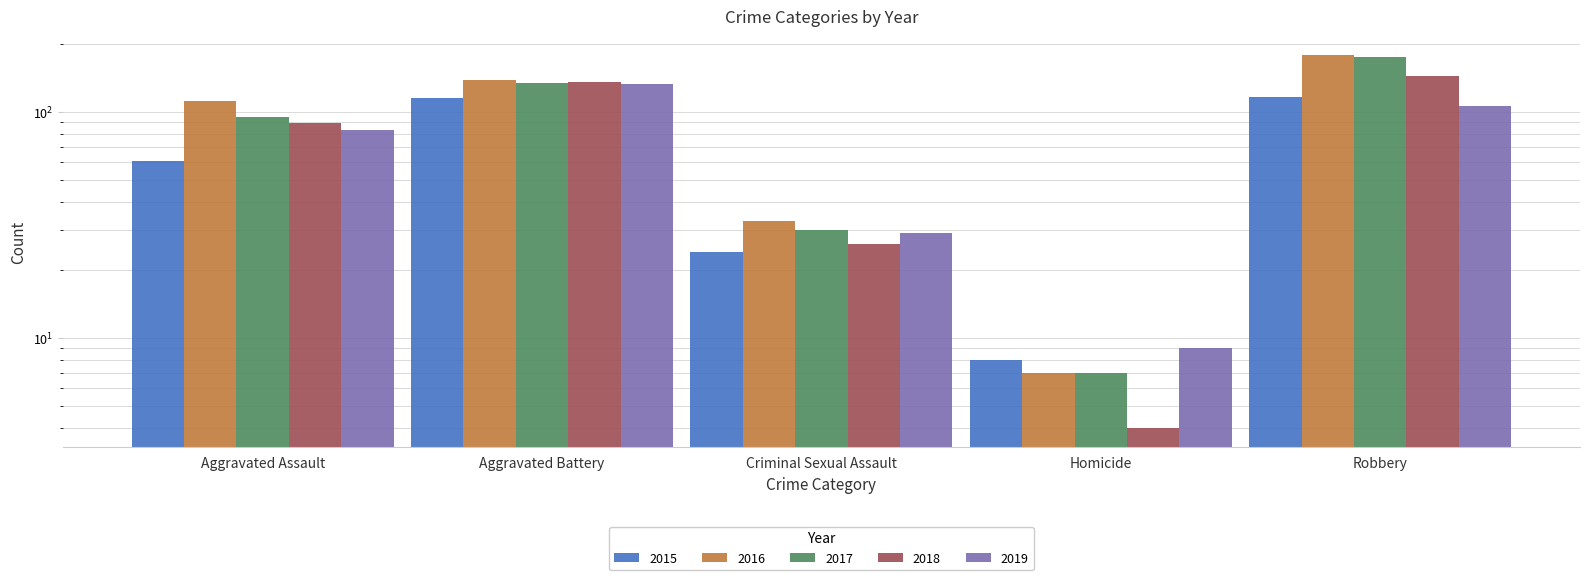

Which has a higher value, Aggravated Assault or Aggravated Battery?

Aggravated Battery